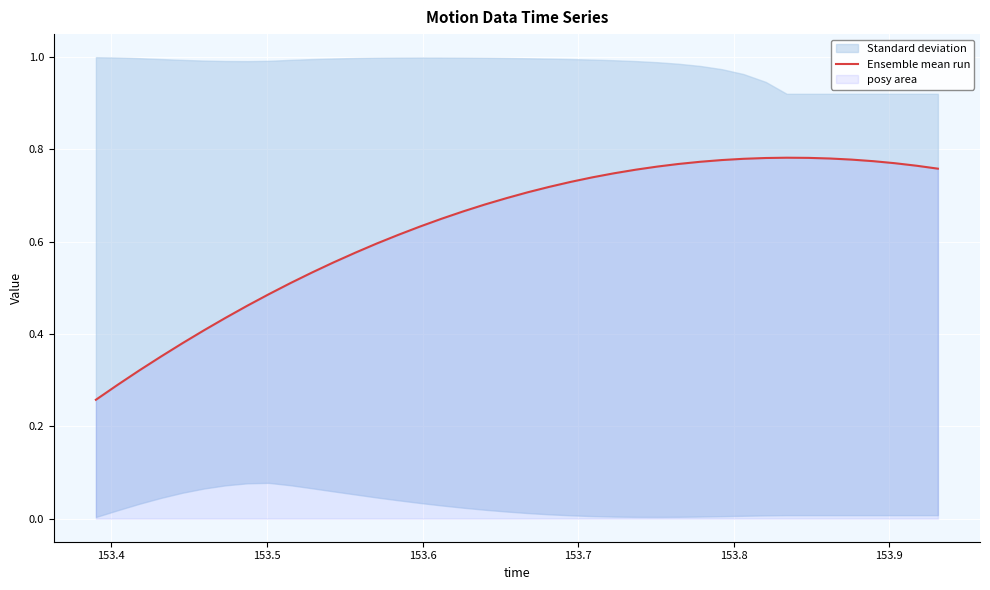

What is the difference between the second highest and second lowest values?

0.5